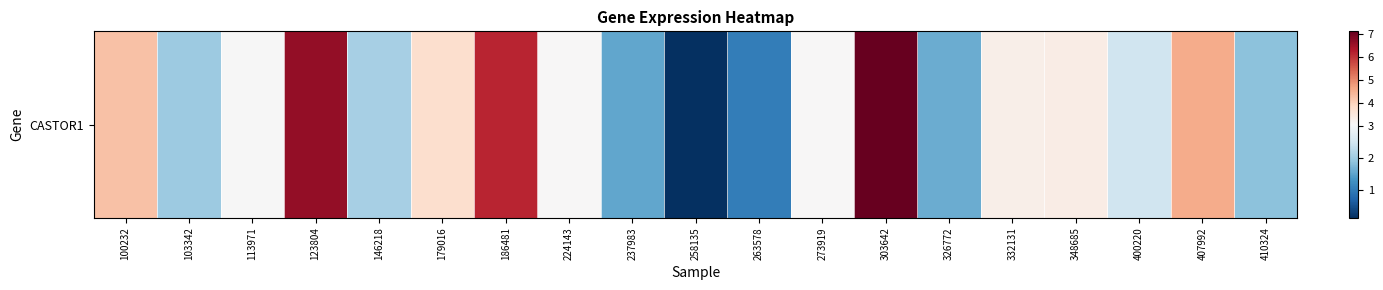

Is it true that the value at 332131 is 3.3?

True